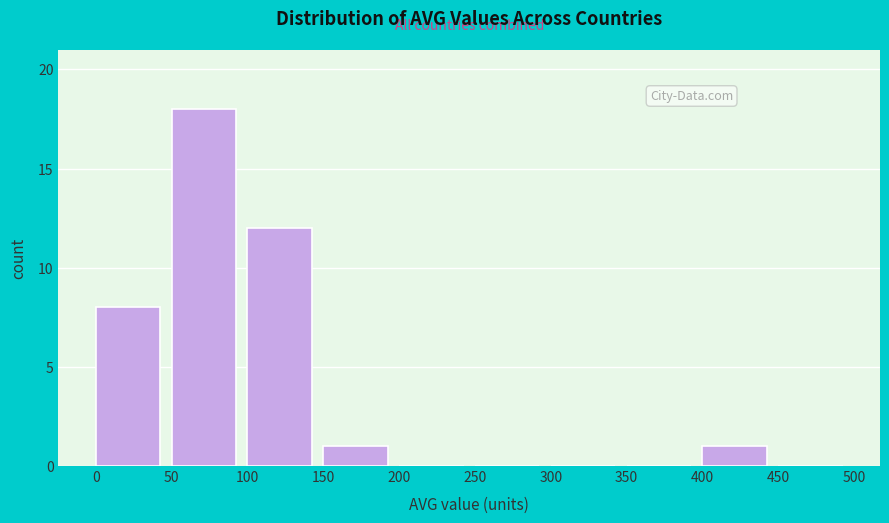

Over which range of the x-axis is the bar tallest?

50 to 100